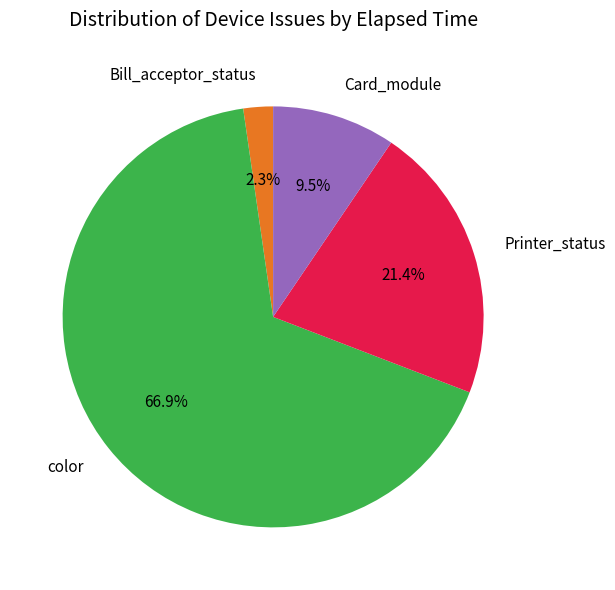

Combined, what portion of the pie is Printer_status and color?

88.2%